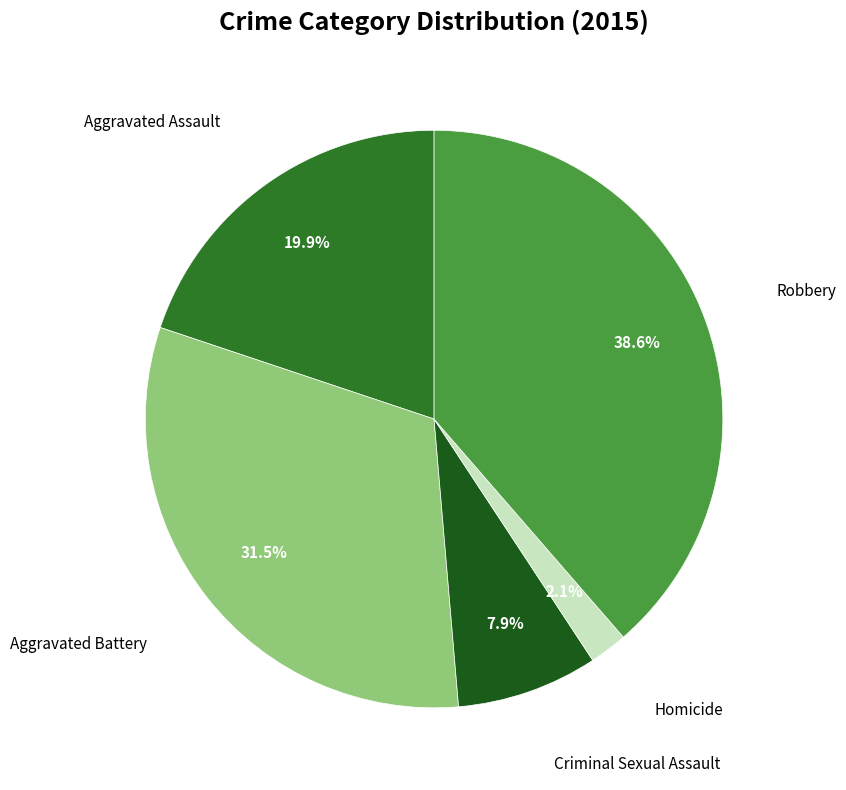

Count the number of slices in the pie.

5